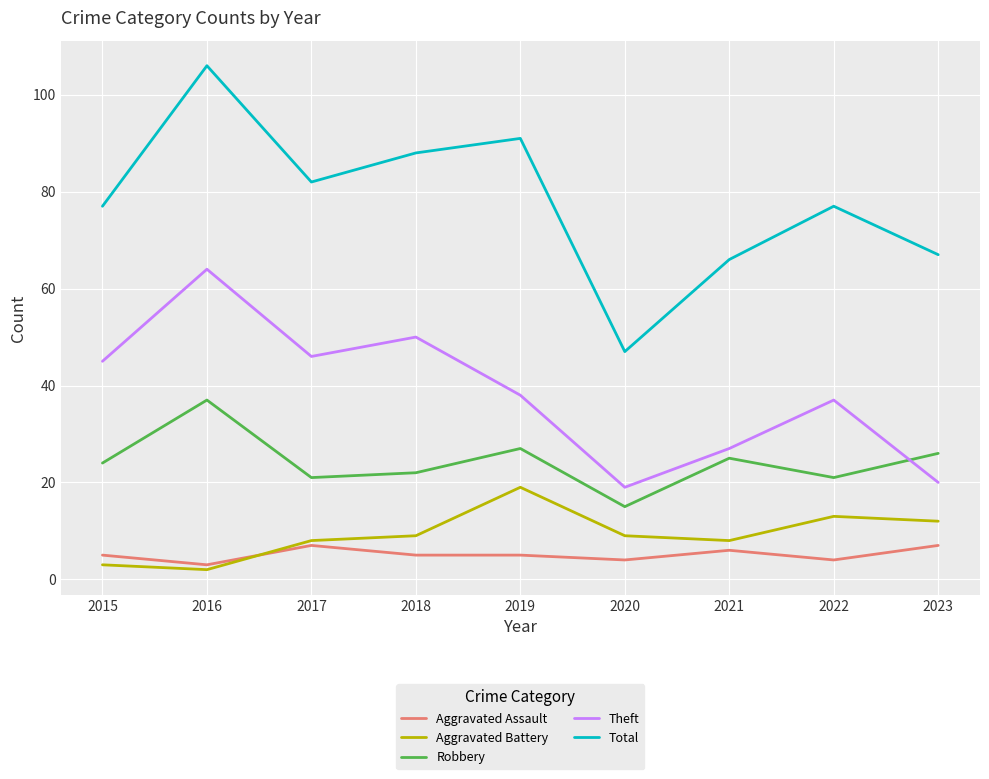

What are all the series names shown in the legend?

Aggravated Assault, Aggravated Battery, Robbery, Theft, Total